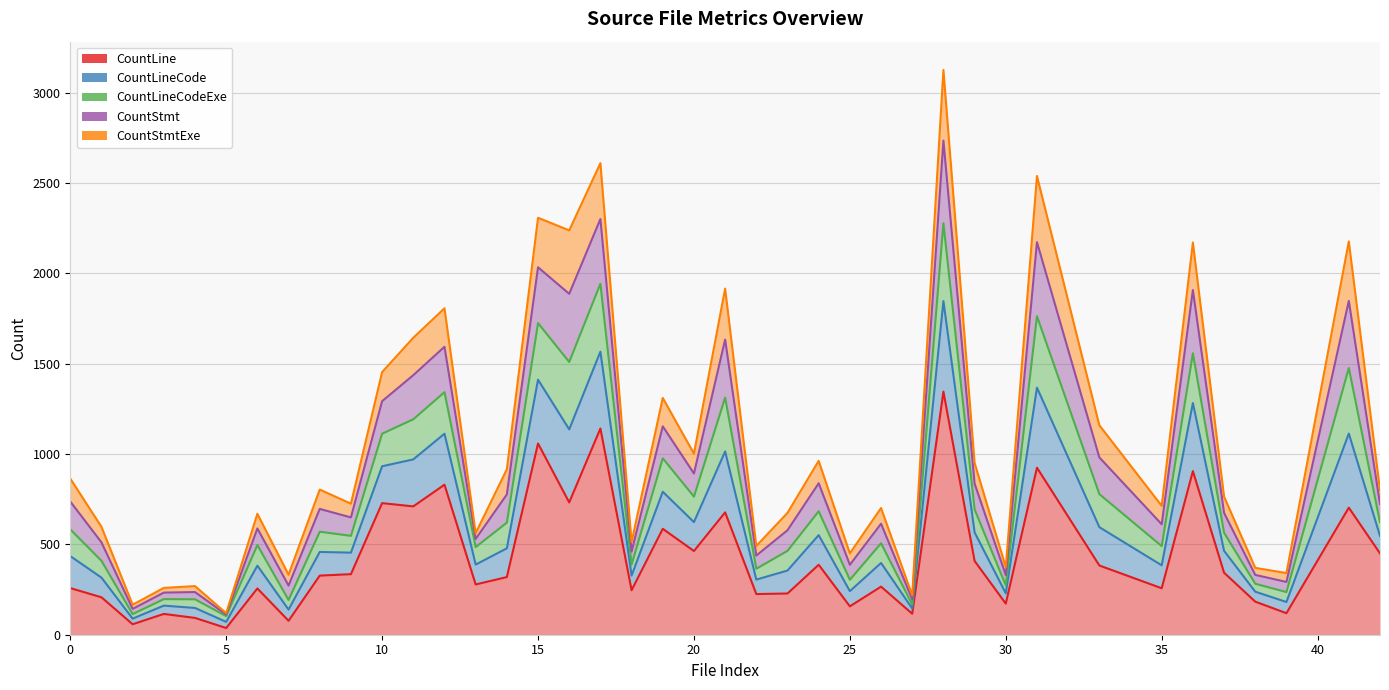

True or false: CountLineCode and CountLine cross at least once.

False